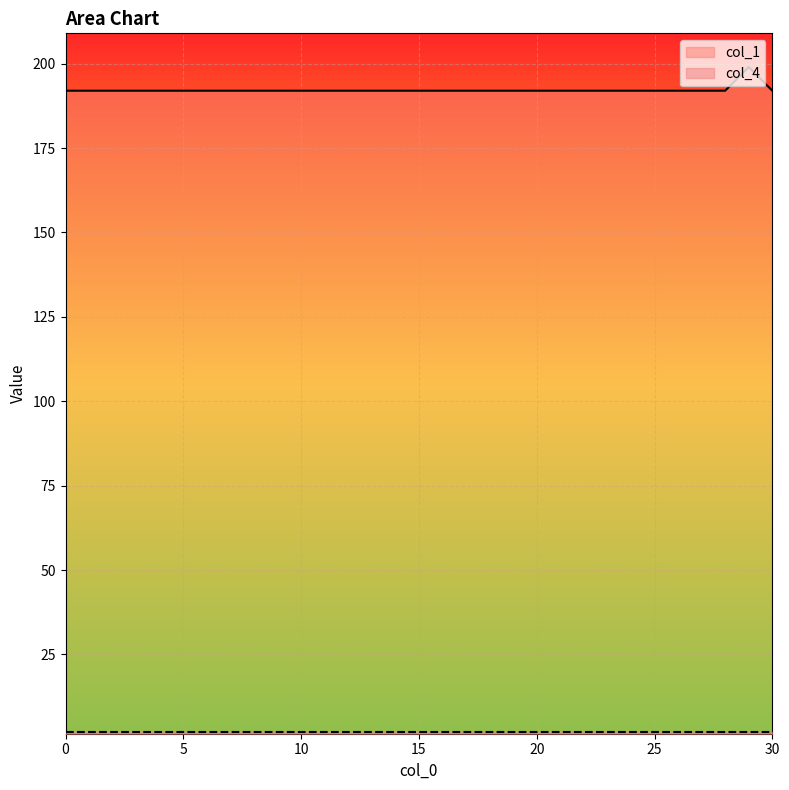

Reading left to right, transcribe all the data shown in this chart.

0=192	1=192	2=192	3=192	4=192	5=192	6=192	7=192	8=192	9=192	10=192	11=192	12=192	13=192	14=192	15=192	16=192	17=192	18=192	19=192	20=192	21=192	22=192	23=192	24=192	25=192	26=192	27=192	28=192	29=199	30=192